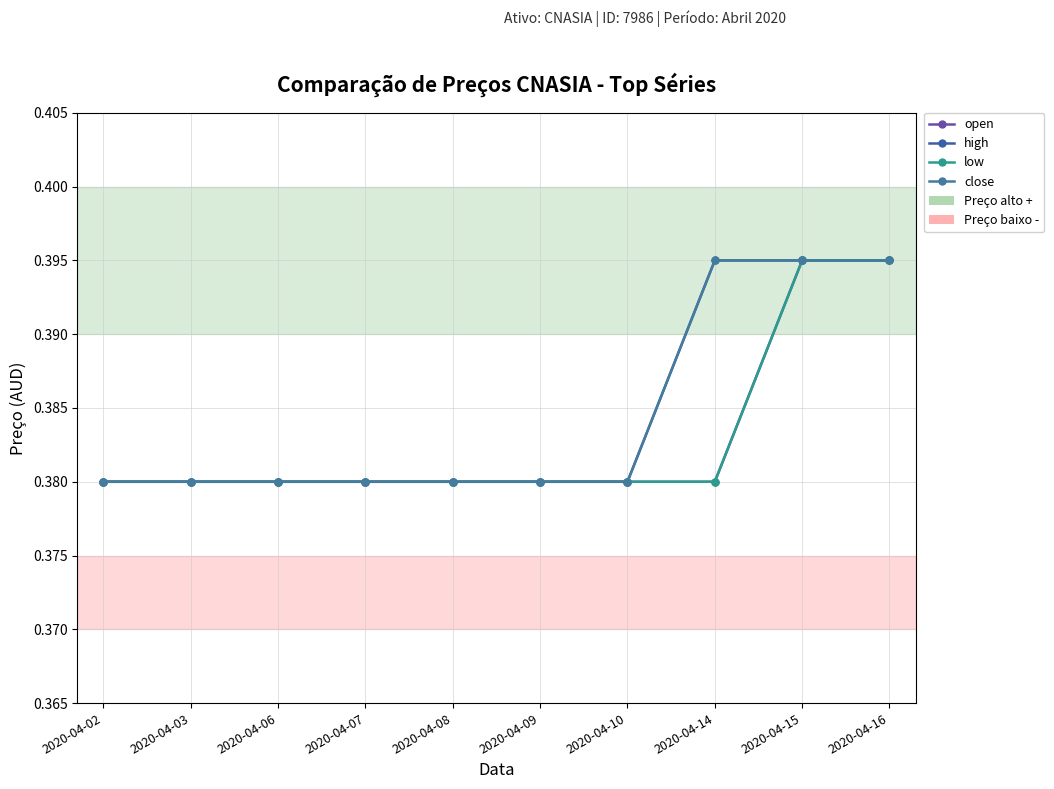

How many lines are shown in the chart?

4